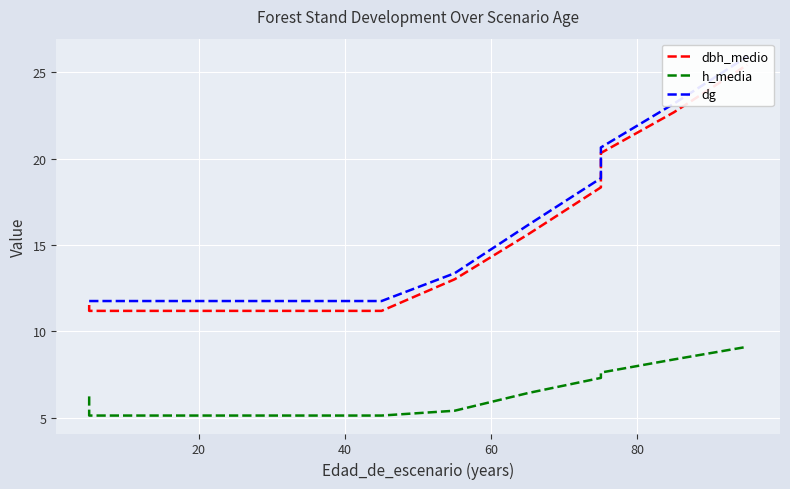

What is the sum of all dbh_medio values?

216.5